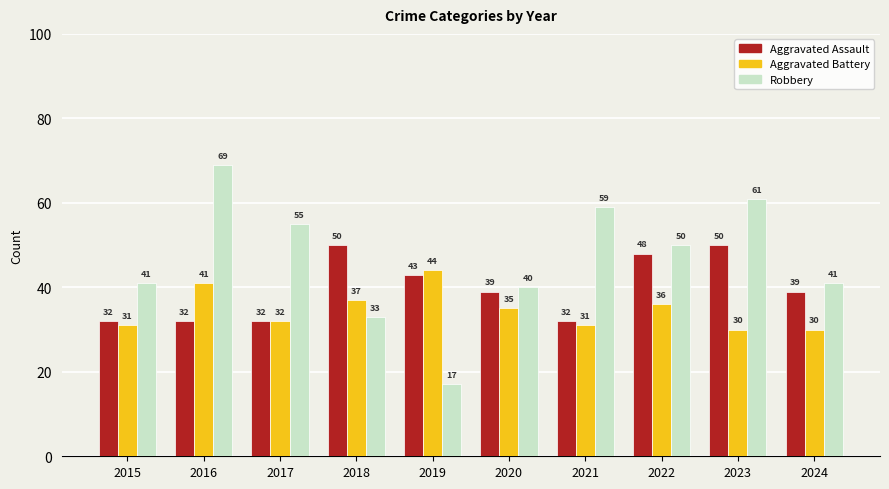

Which series has the largest range (max minus min)?

Robbery